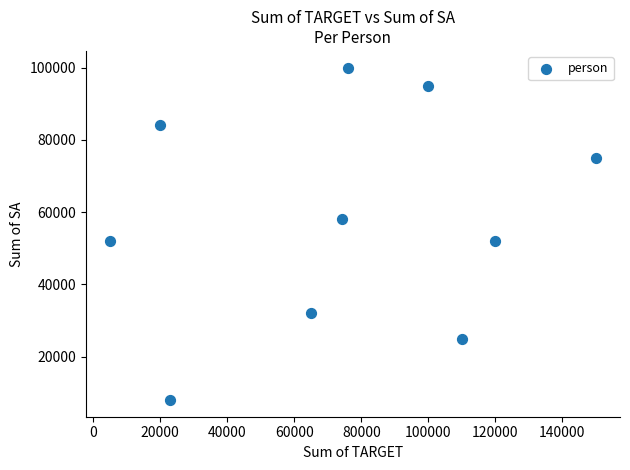

What is the range of X values (max minus min)?

145000.0